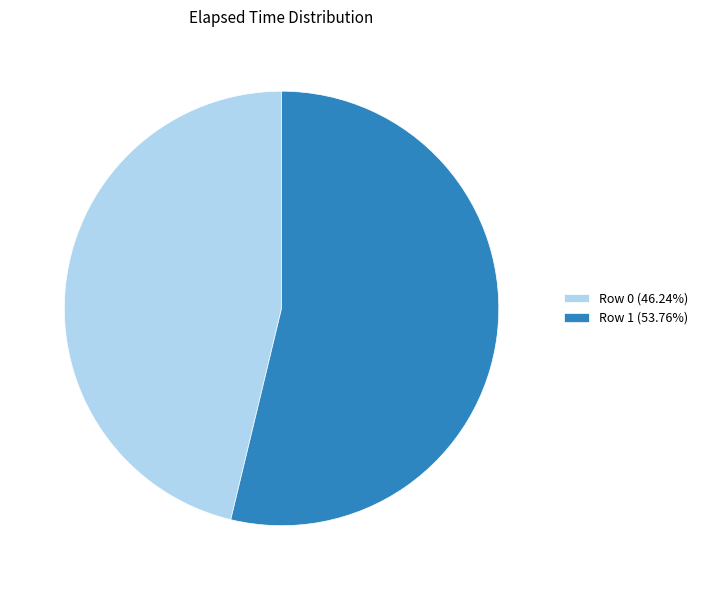

True or false: Row 1 accounts for 54% of the total.

True